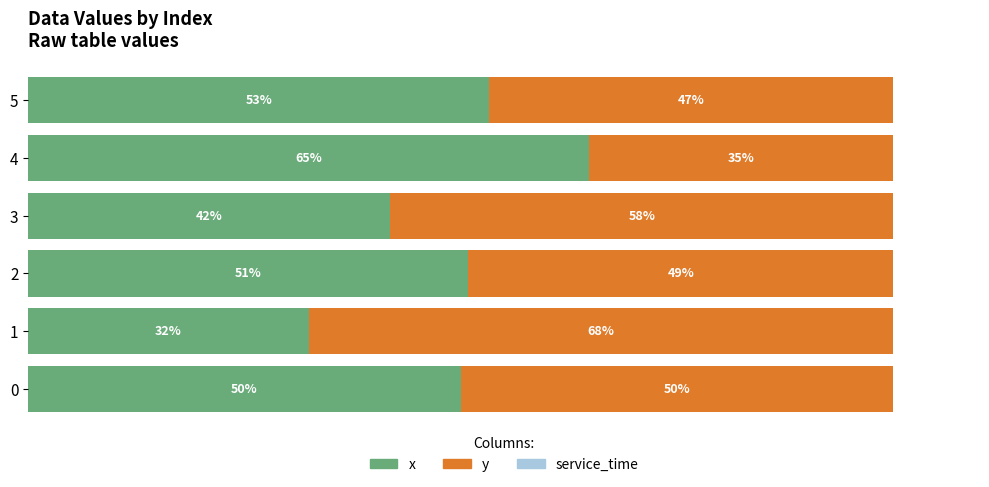

Which series has the largest total across all categories?

y